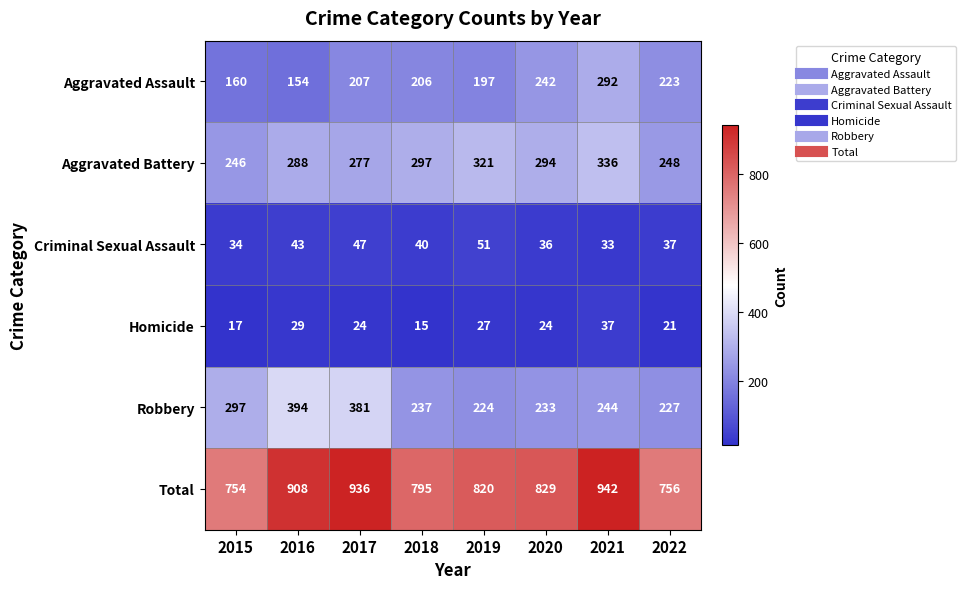

What is the spread (max minus min) of values at 2021?

909